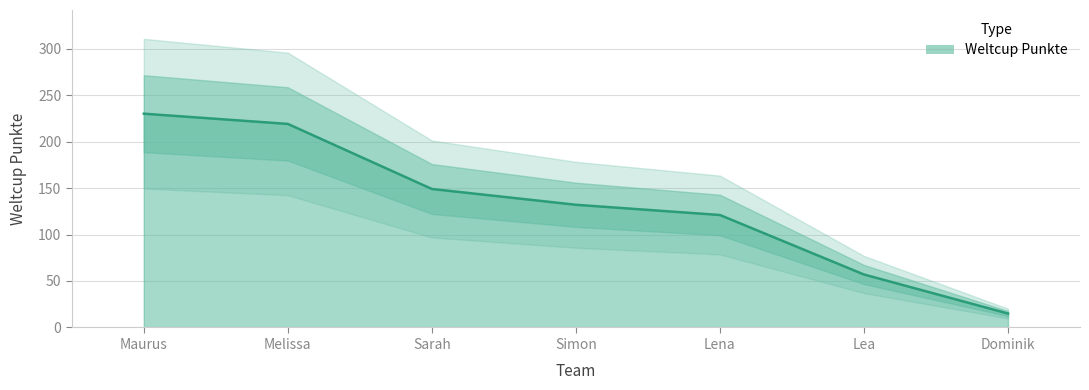

Which label corresponds to the smallest value in the chart?

Dominik